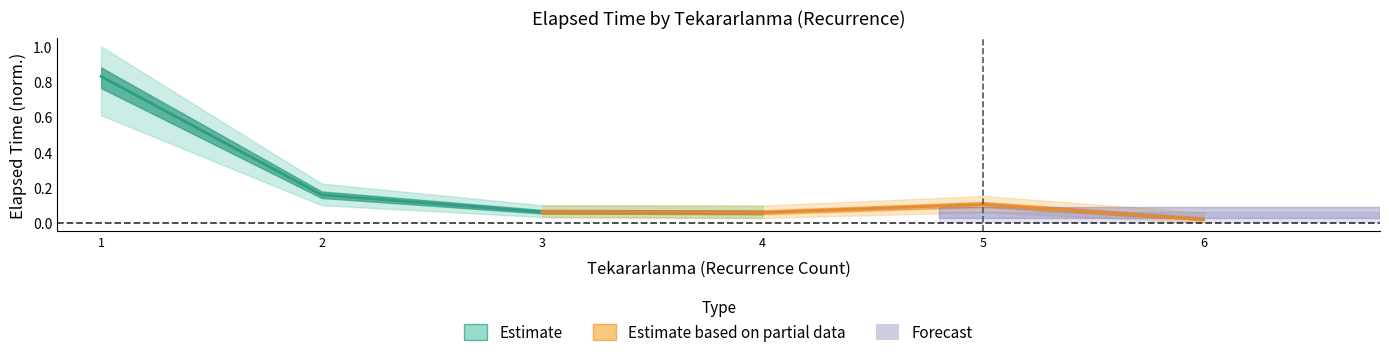

What is the change in value from 1 to 3?

-0.8